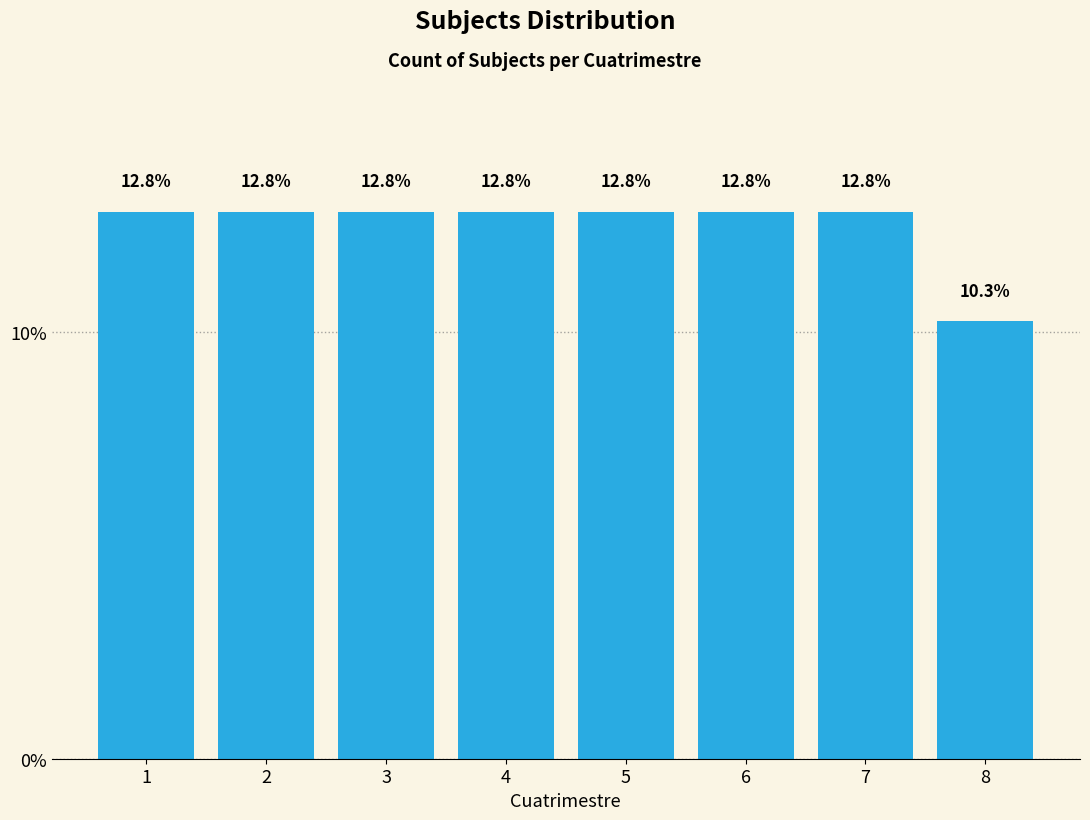

Reading left to right, list all the values displayed in this chart.

12.8	12.8	12.8	12.8	12.8	12.8	12.8	10.3